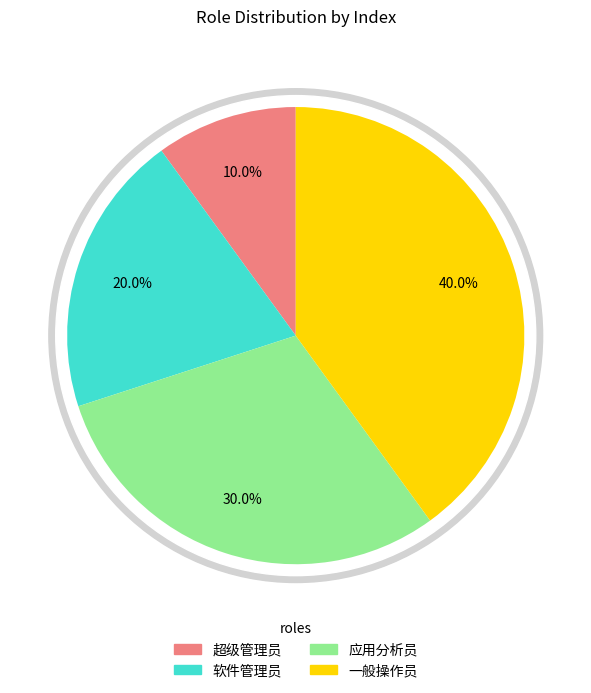

To the nearest percent, what portion does 一般操作员 represent?

40%